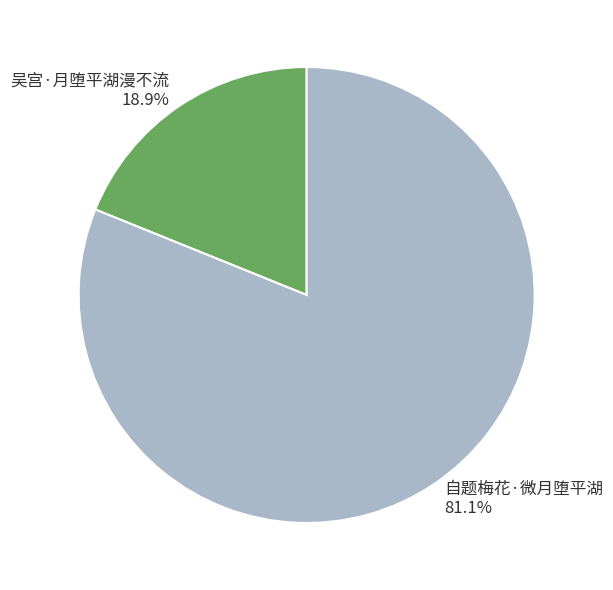

To the nearest percent, what percentage of the pie is 吴宫·月堕平湖漫不流?

19%